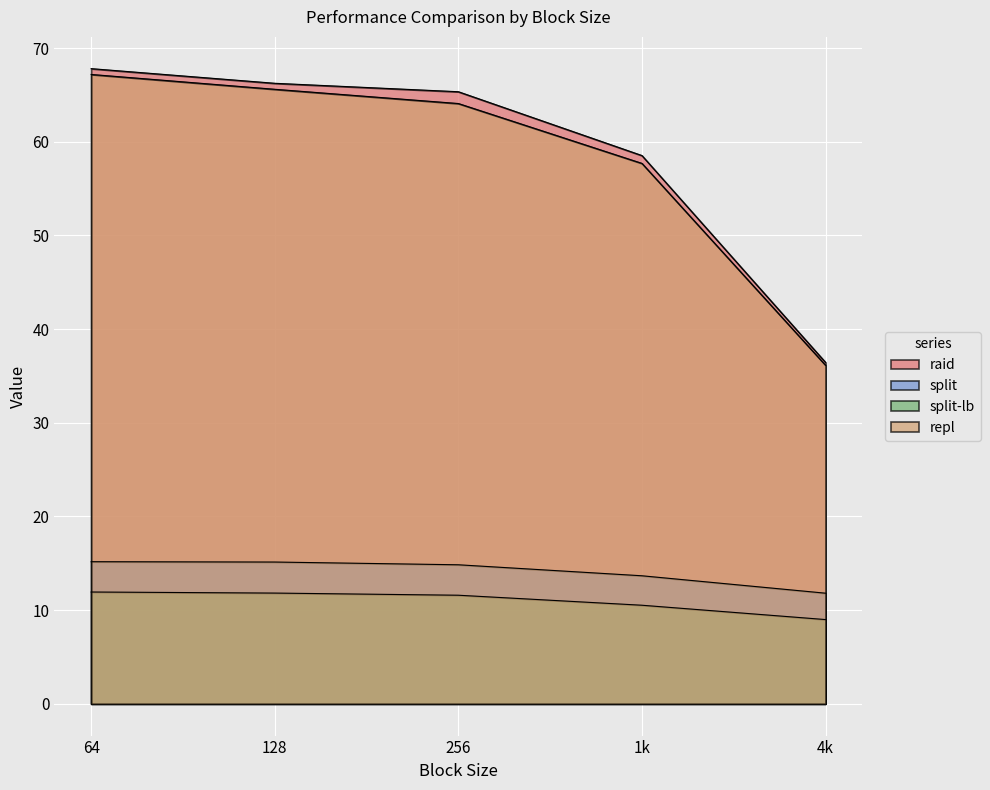

Reading left to right, extract all data points from this chart.

raid: 67.8	66.2	65.3	58.5	36.4
split: 15.2	15.1	14.8	13.7	11.8
split-lb: 11.9	11.8	11.6	10.5	9.0
repl: 67.2	65.6	64.1	57.7	36.1